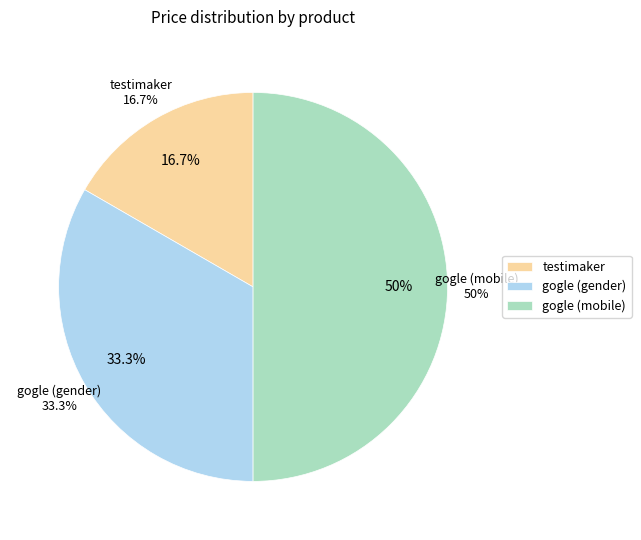

Which slice is the smallest?

testimaker